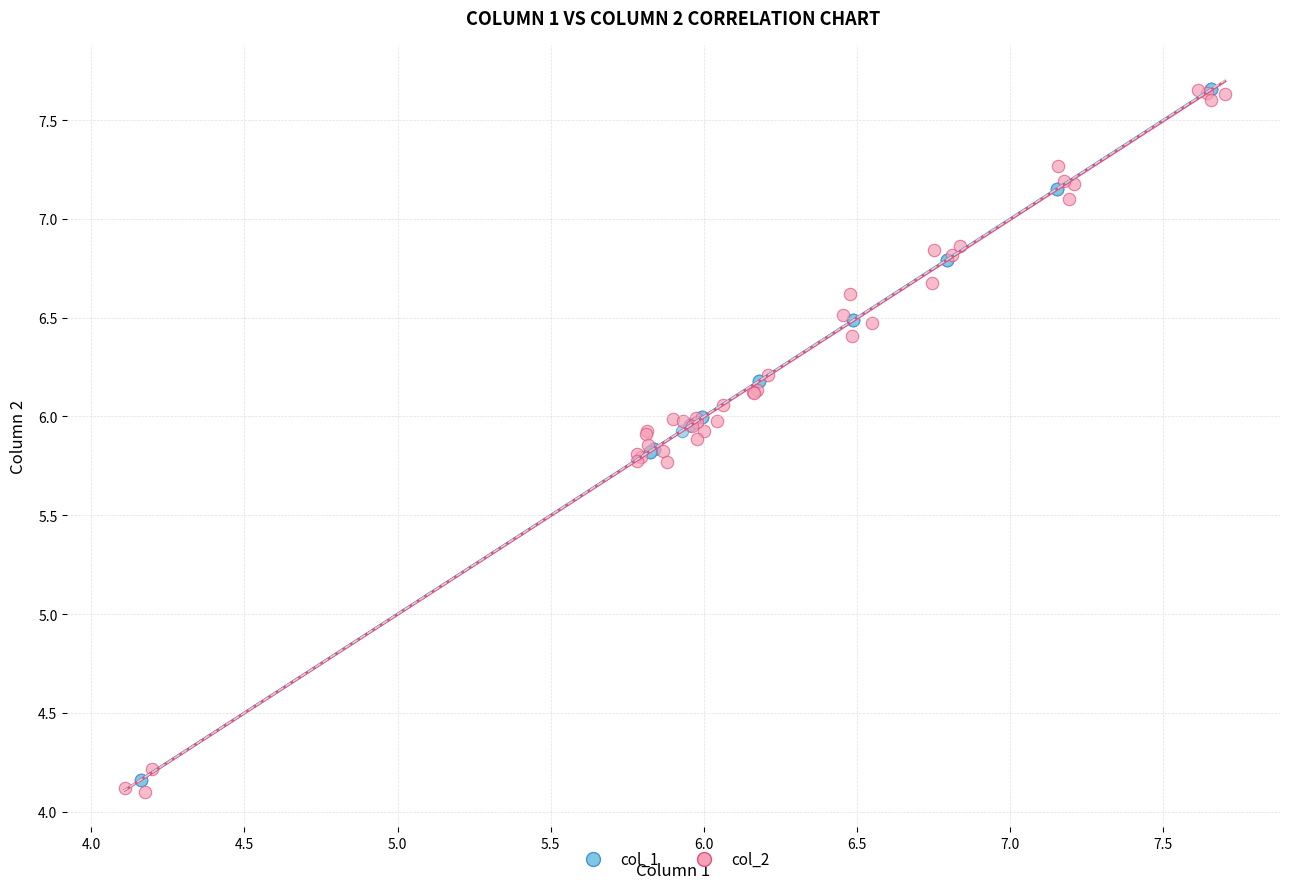

What are all the series names shown in the legend?

col_1, col_2